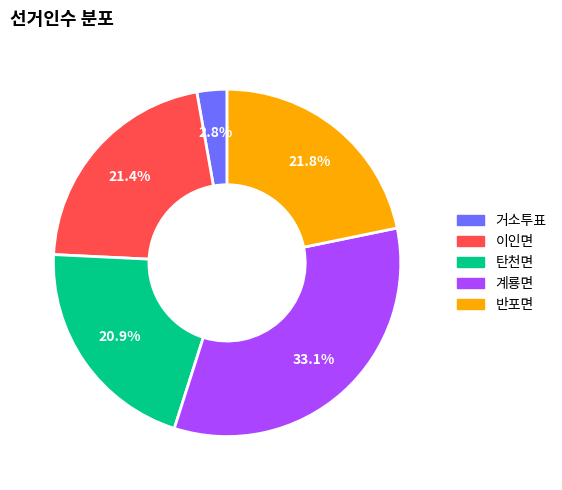

To the nearest percent, what is the difference between the largest and smallest slice percentages?

30%